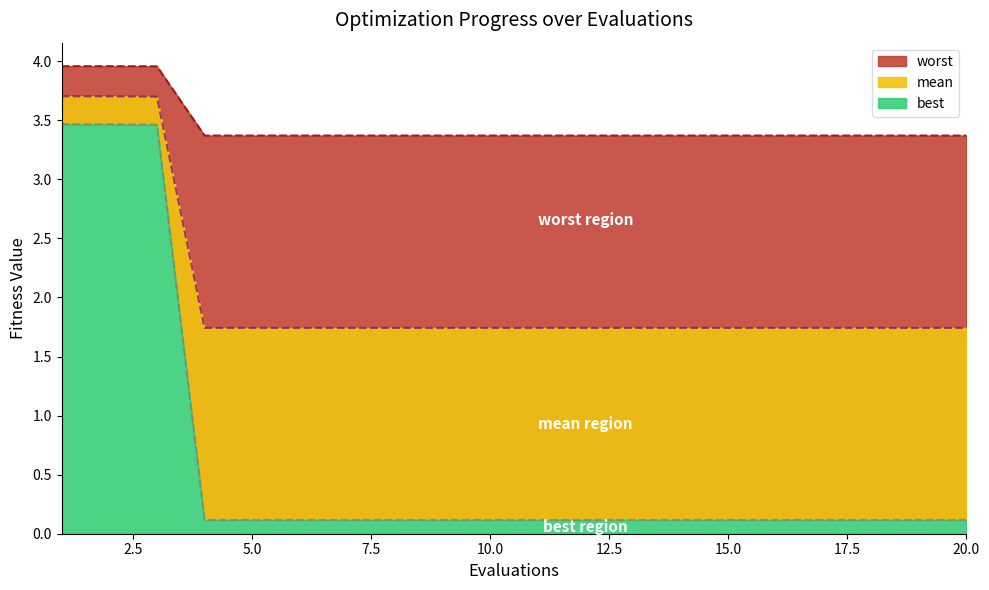

How many lines are shown in the chart?

3